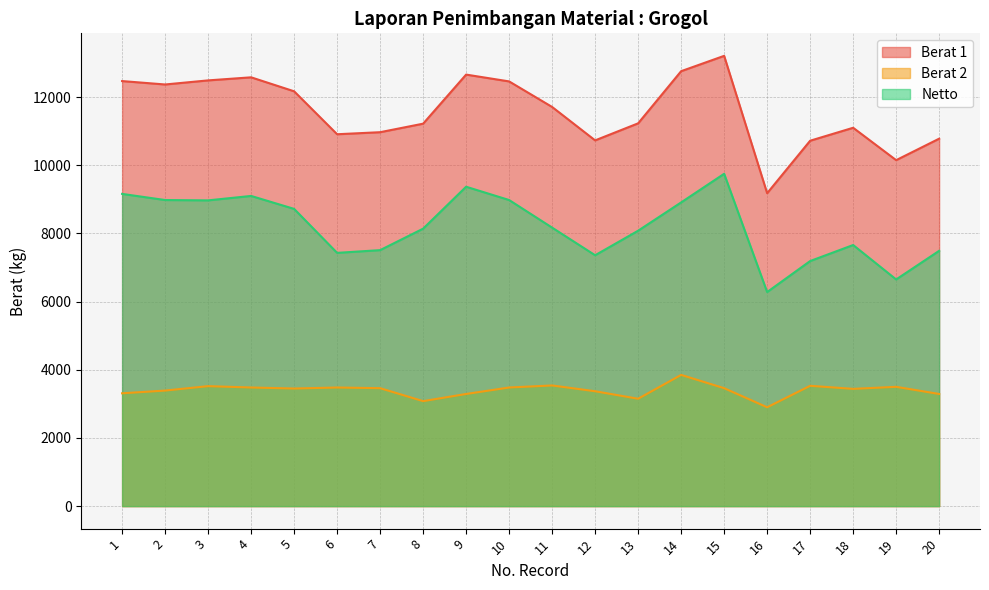

Reading left to right, list all the values displayed in this chart.

Berat 1: 12470	12370	12490	12580	12170	10910	10970	11220	12660	12460	11710	10730	11230	12760	13210	9180	10720	11100	10150	10780
Berat 2: 3310	3390	3520	3480	3450	3480	3460	3080	3290	3480	3540	3370	3150	3850	3460	2900	3530	3440	3500	3290
Netto: 9160	8980	8970	9100	8720	7430	7510	8140	9370	8980	8170	7360	8080	8910	9750	6280	7190	7660	6650	7490